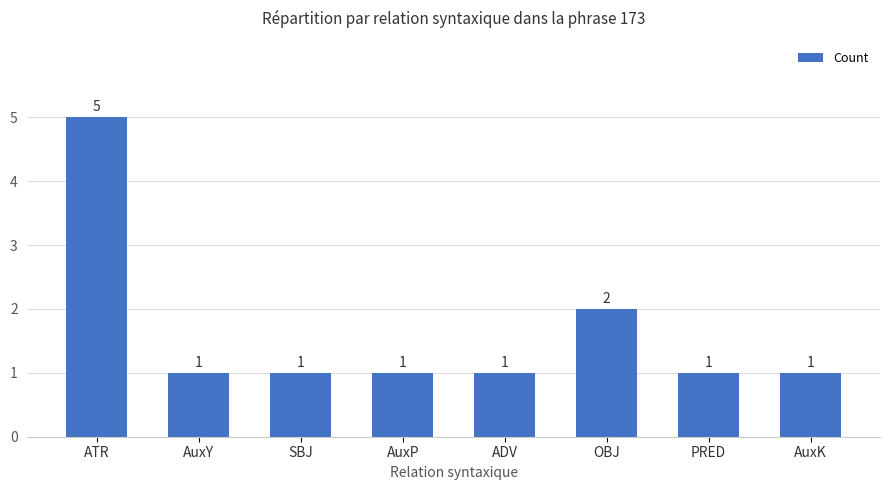

What is the greatest value displayed?

5